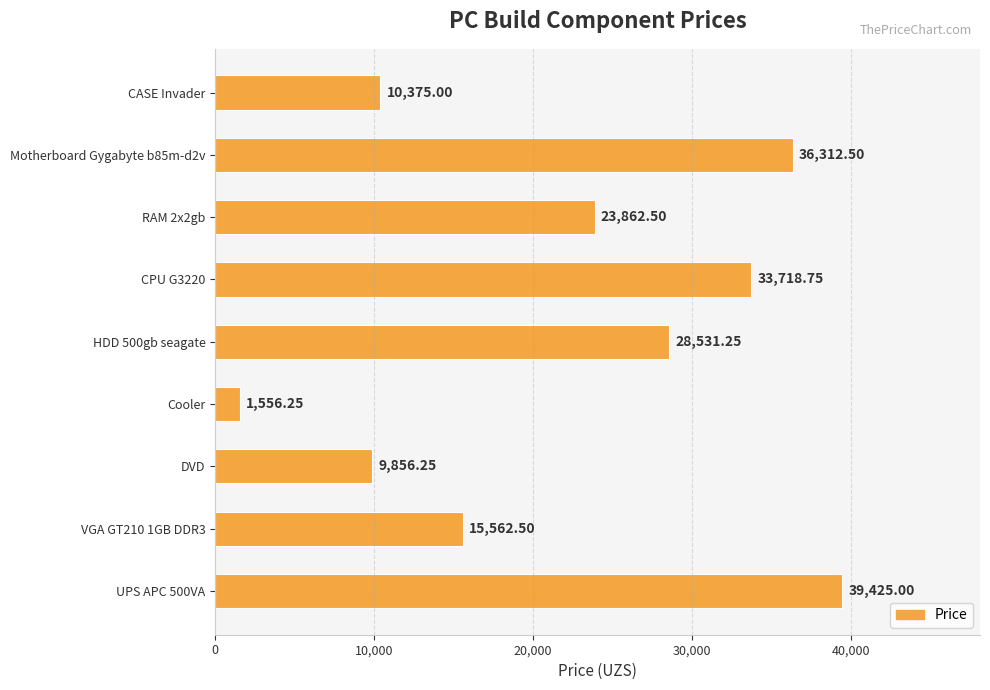

List the labels in order of value, smallest first.

Cooler, DVD, CASE Invader, VGA GT210 1GB DDR3, RAM 2x2gb, HDD 500gb seagate, CPU G3220, Motherboard Gygabyte b85m-d2v, UPS APC 500VA